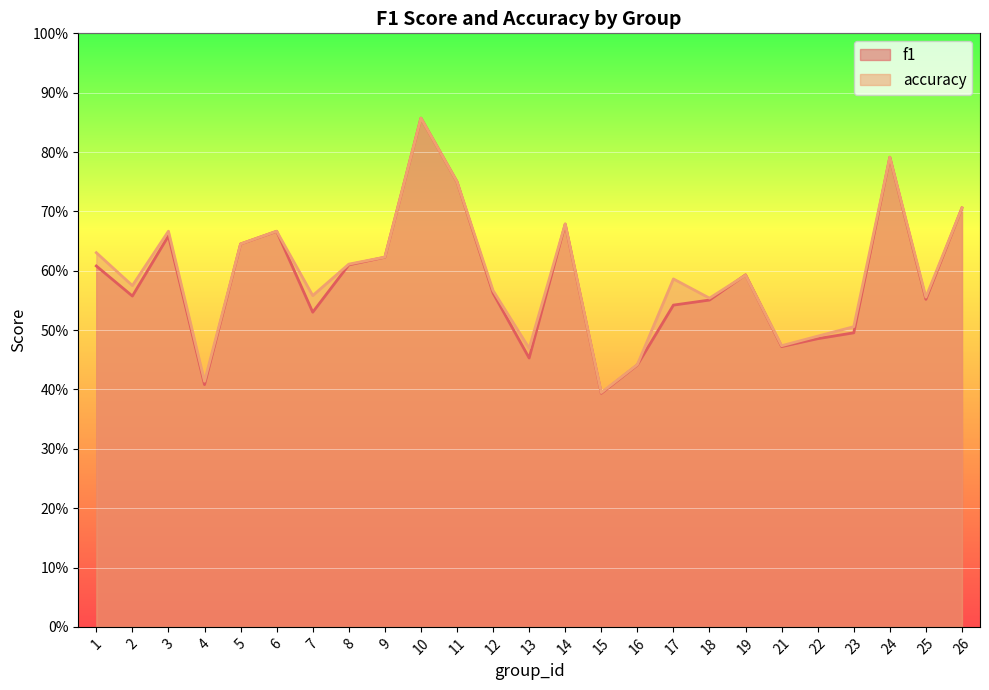

True or false: f1 and accuracy intersect in this chart.

True